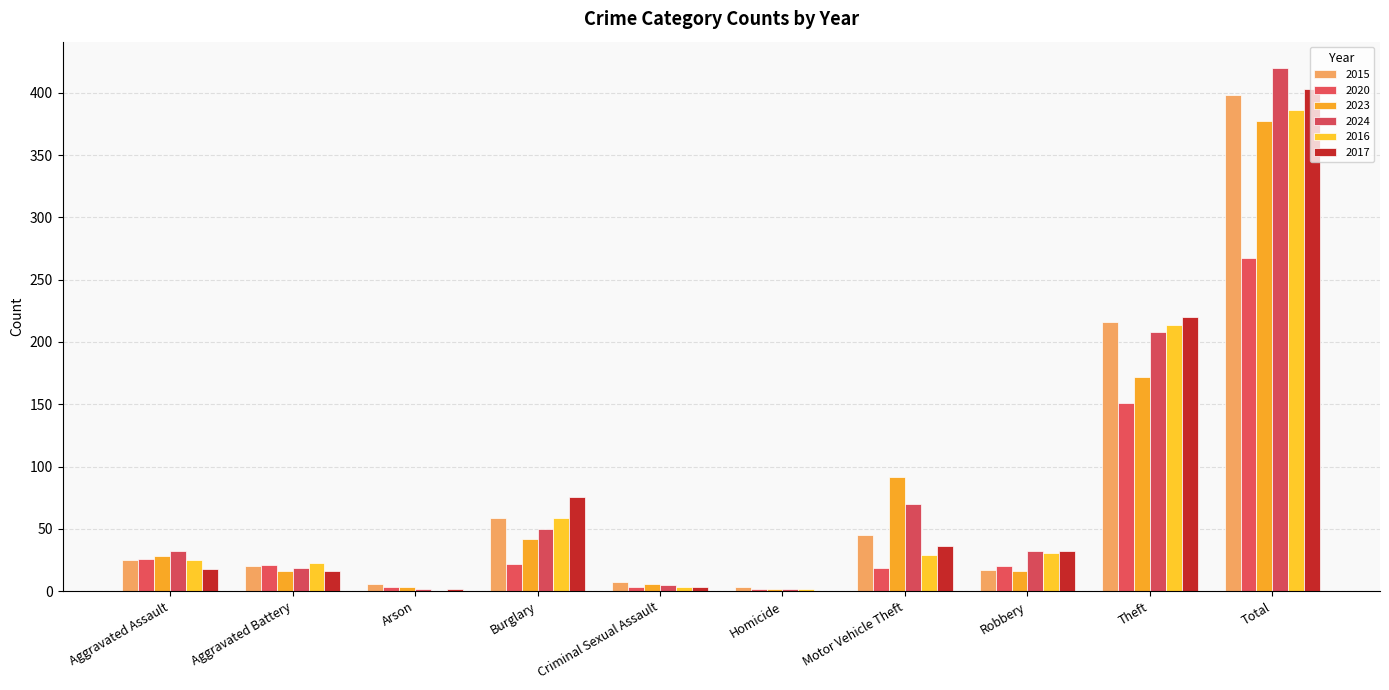

Reading left to right, transcribe all the data shown in this chart.

2015: Aggravated Assault=25	Aggravated Battery=20	Arson=6	Burglary=59	Criminal Sexual Assault=7	Homicide=3	Motor Vehicle Theft=45	Robbery=17	Theft=216	Total=398
2020: Aggravated Assault=26	Aggravated Battery=21	Arson=3	Burglary=22	Criminal Sexual Assault=3	Homicide=2	Motor Vehicle Theft=19	Robbery=20	Theft=151	Total=267
2023: Aggravated Assault=28	Aggravated Battery=16	Arson=3	Burglary=42	Criminal Sexual Assault=6	Homicide=2	Motor Vehicle Theft=92	Robbery=16	Theft=172	Total=377
2024: Aggravated Assault=32	Aggravated Battery=19	Arson=2	Burglary=50	Criminal Sexual Assault=5	Homicide=2	Motor Vehicle Theft=70	Robbery=32	Theft=208	Total=420
2016: Aggravated Assault=25	Aggravated Battery=23	Arson=0	Burglary=59	Criminal Sexual Assault=3	Homicide=2	Motor Vehicle Theft=29	Robbery=31	Theft=214	Total=386
2017: Aggravated Assault=18	Aggravated Battery=16	Arson=2	Burglary=76	Criminal Sexual Assault=3	Homicide=0	Motor Vehicle Theft=36	Robbery=32	Theft=220	Total=403